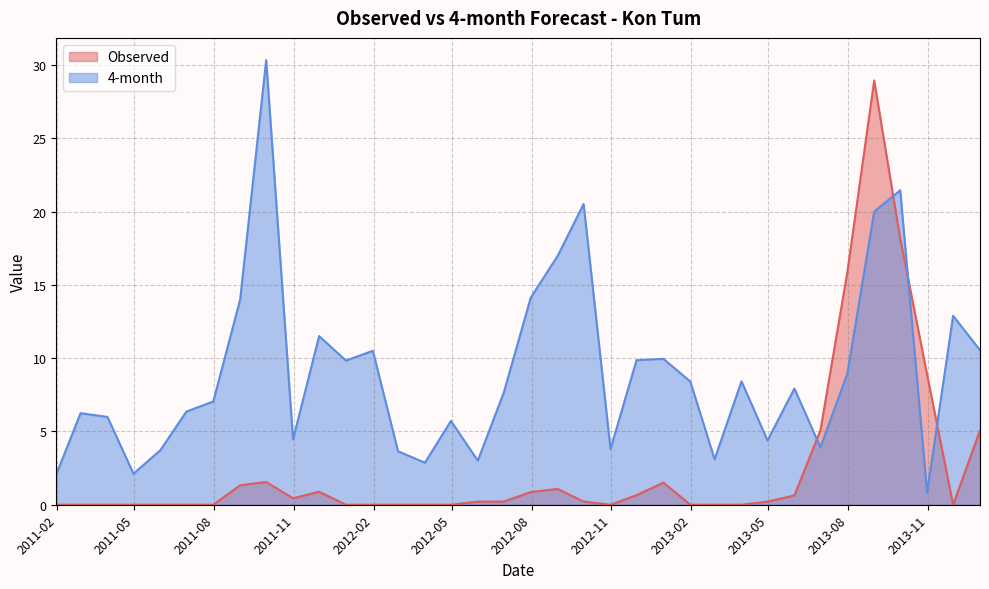

What is the sum of all Observed values?

91.8